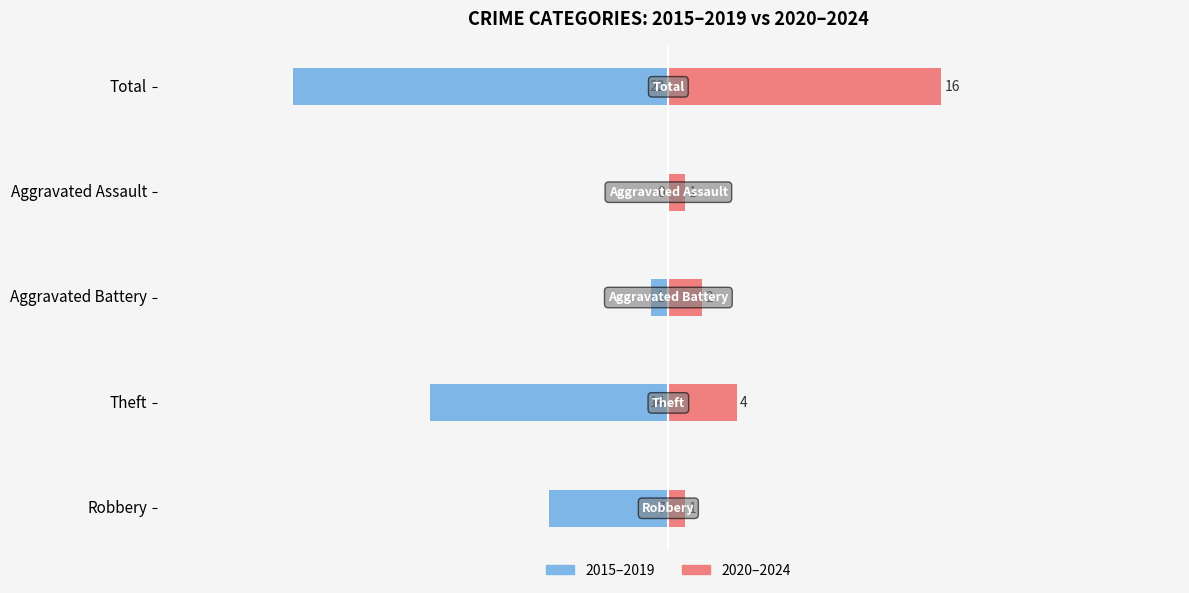

What is the minimum value for 2020-2024 (avg/selected)?

1